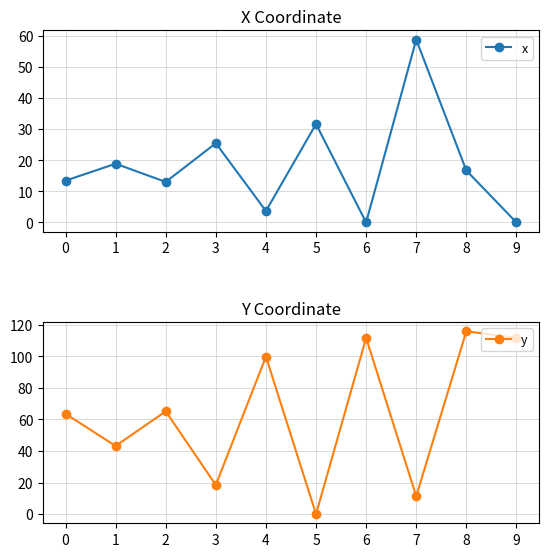

How many intersections are there between x and y?

6